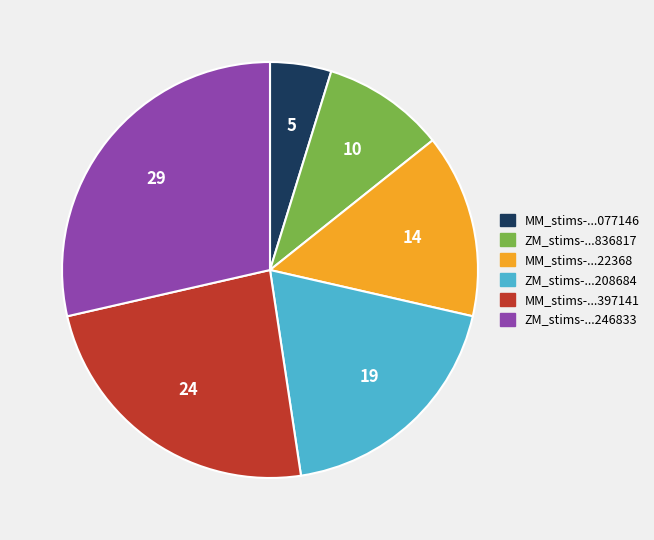

Count the number of slices in the pie.

6